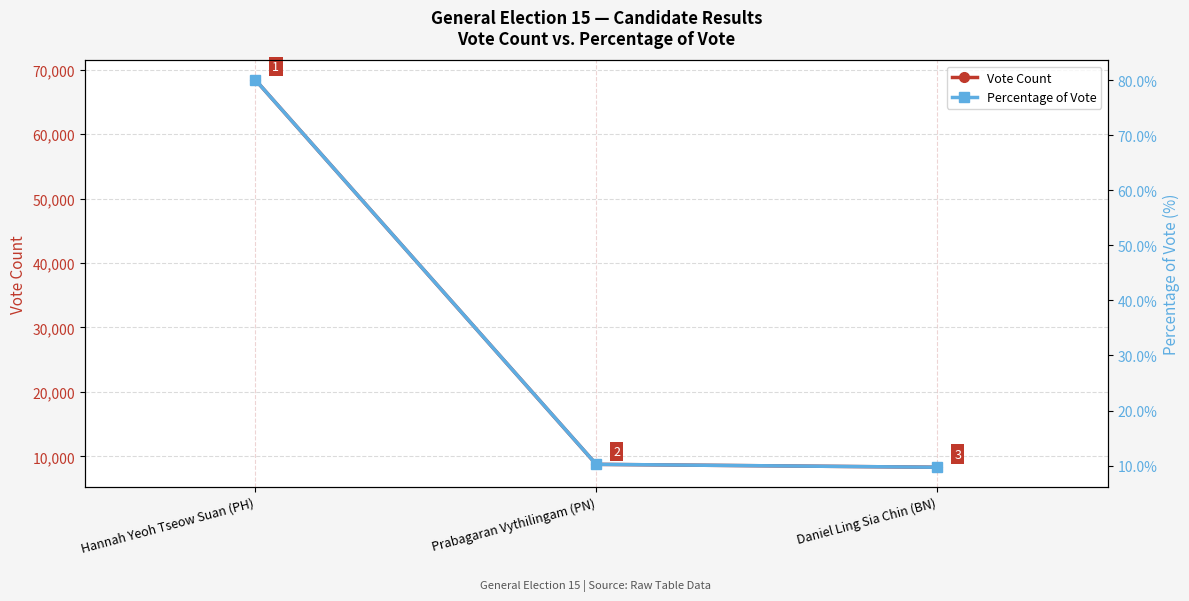

Reading right to left, transcribe all the data shown in this chart.

Vote Count: Daniel Ling Sia Chin (BN)=8304.0	Prabagaran Vythilingam (PN)=8754.0	Hannah Yeoh Tseow Suan (PH)=68438.0
Percentage of Vote: Daniel Ling Sia Chin (BN)=9.7	Prabagaran Vythilingam (PN)=10.2	Hannah Yeoh Tseow Suan (PH)=80.0